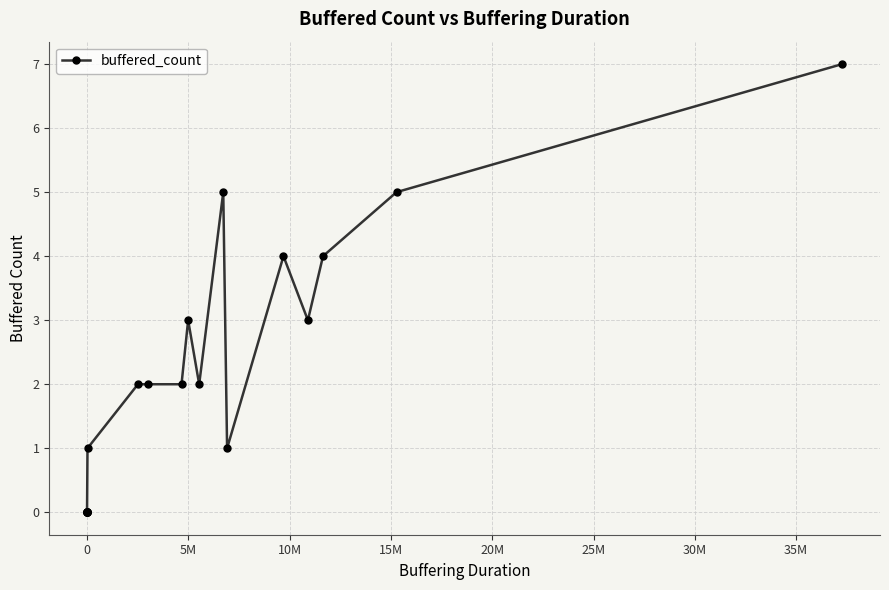

What is the difference between the maximum and second lowest values?

7